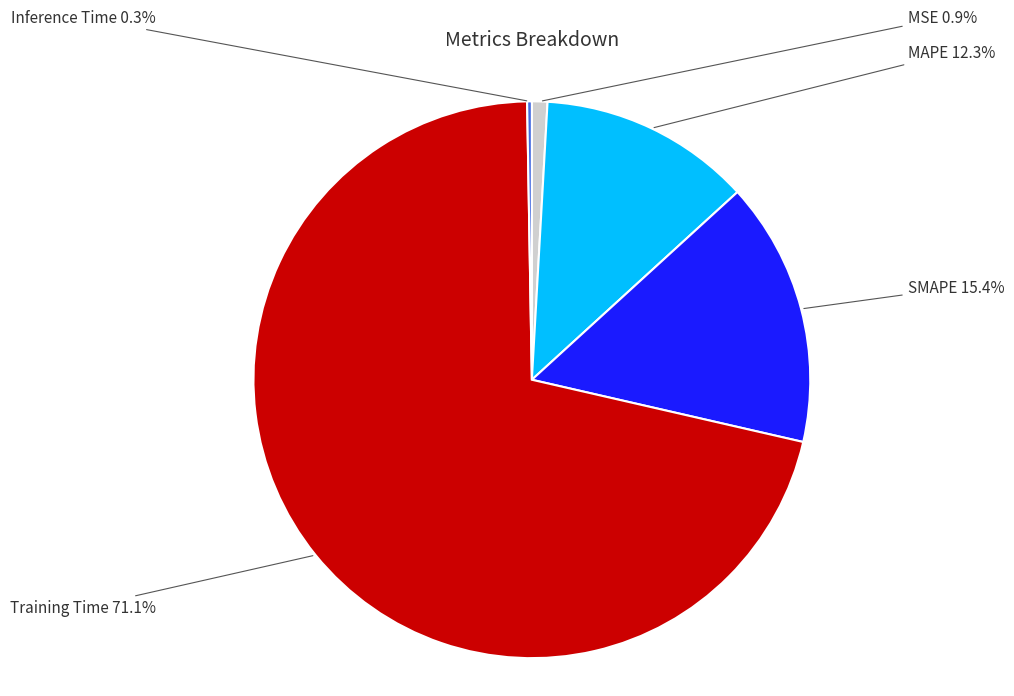

Does any single category account for the majority?

Yes